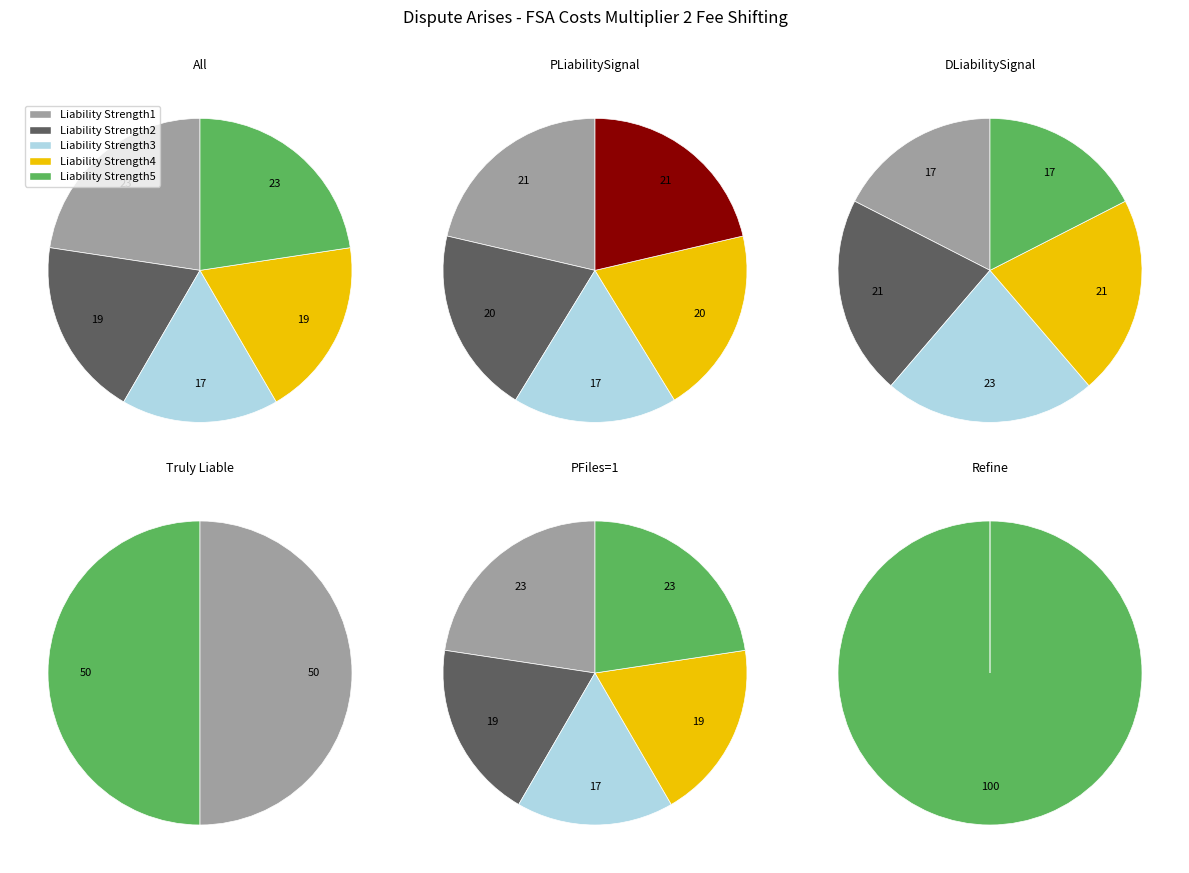

To the nearest percent, what portion does Liability Strength1 represent?

23%